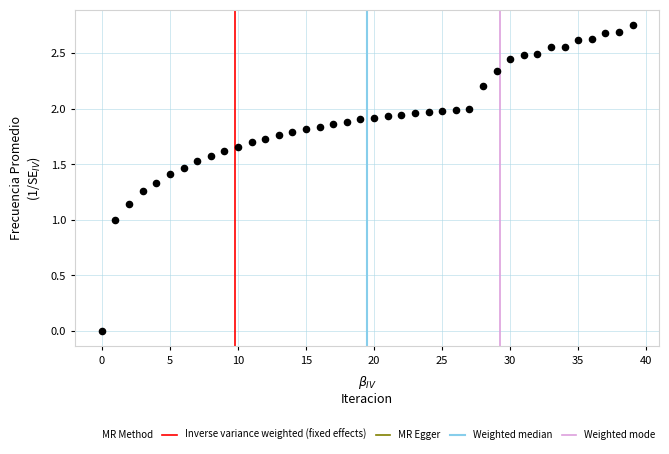

Count the number of points in this scatter plot.

40